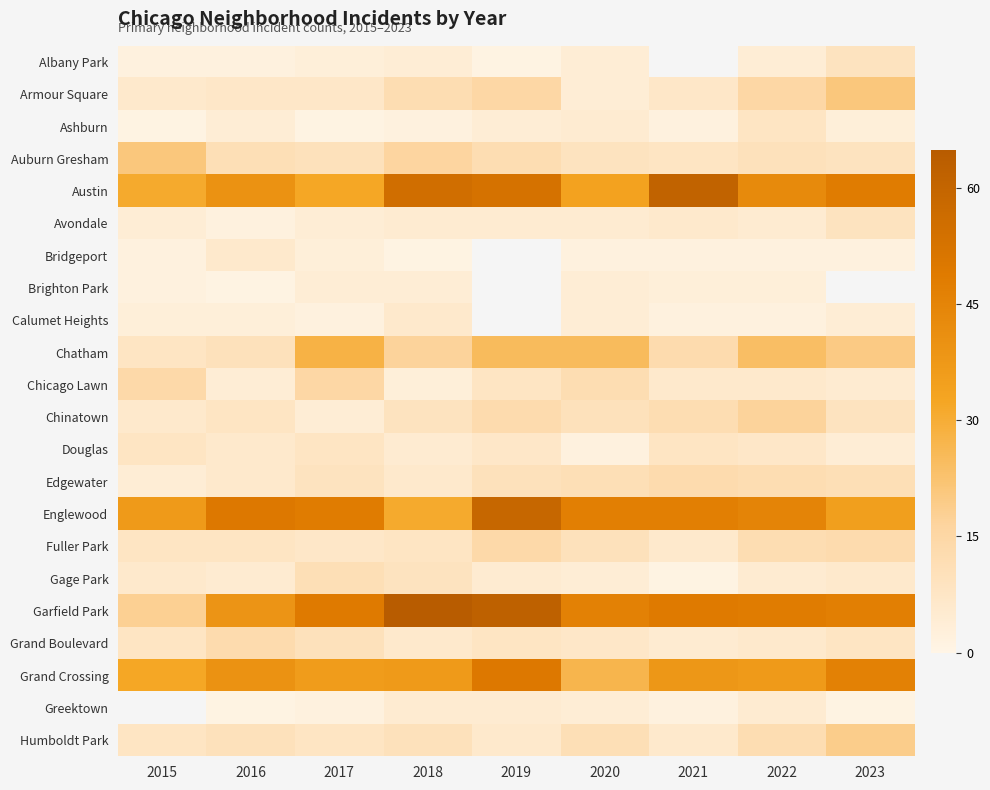

The Grand Crossing series shows 50.0 at 2019. True or false?

True